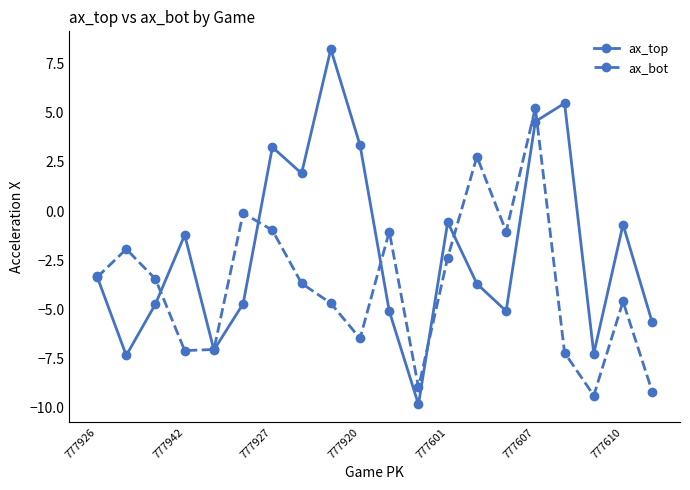

In ax_top, how many points are lower than both neighbors (excluding endpoints)?

6